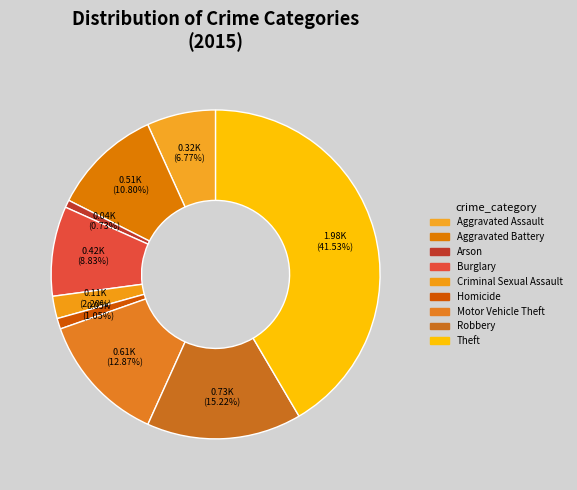

True or false: Aggravated Battery accounts for 21% of the total.

False